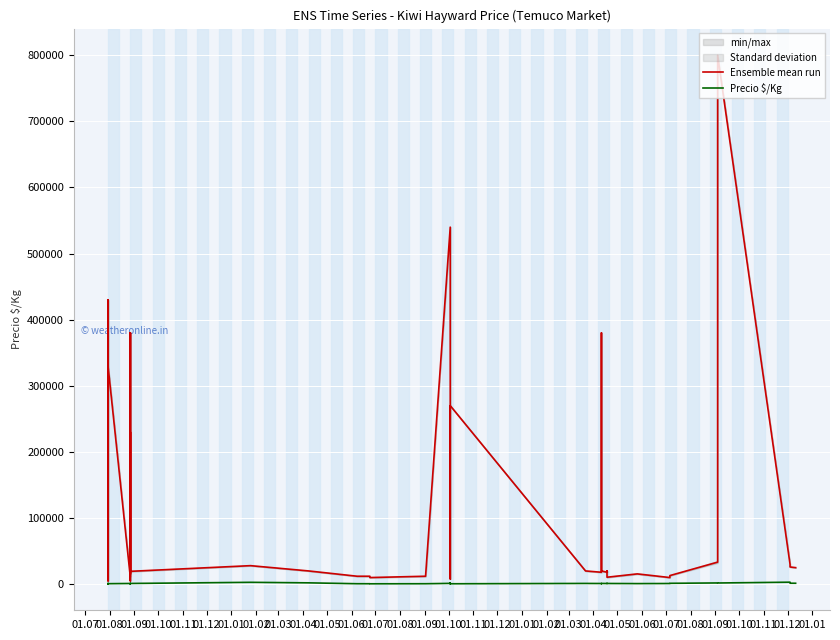

Which series has the widest spread of values?

Ensemble mean run